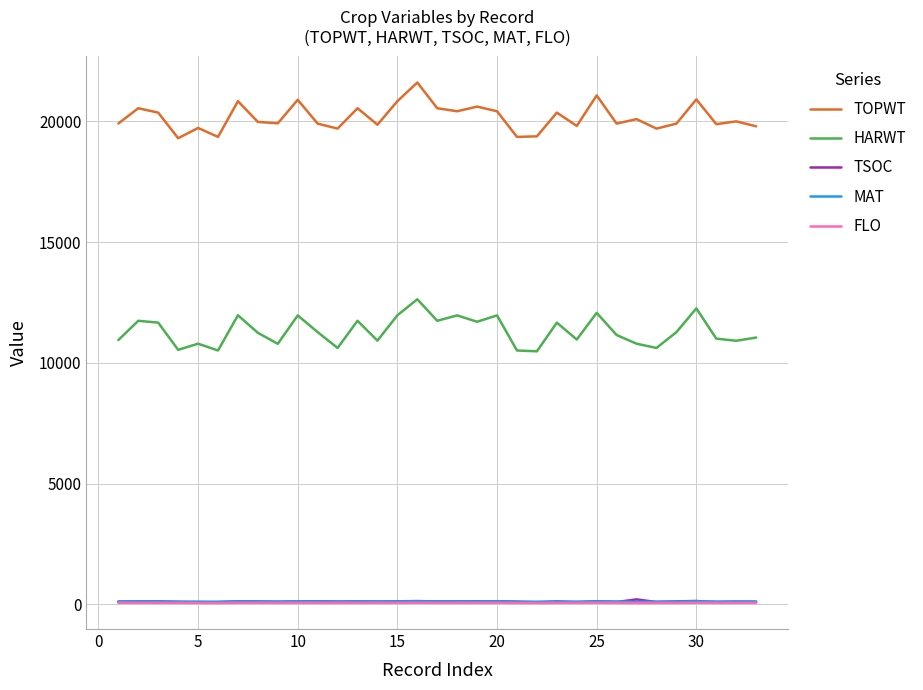

Count the FLO values in the range 64 to 66.

22